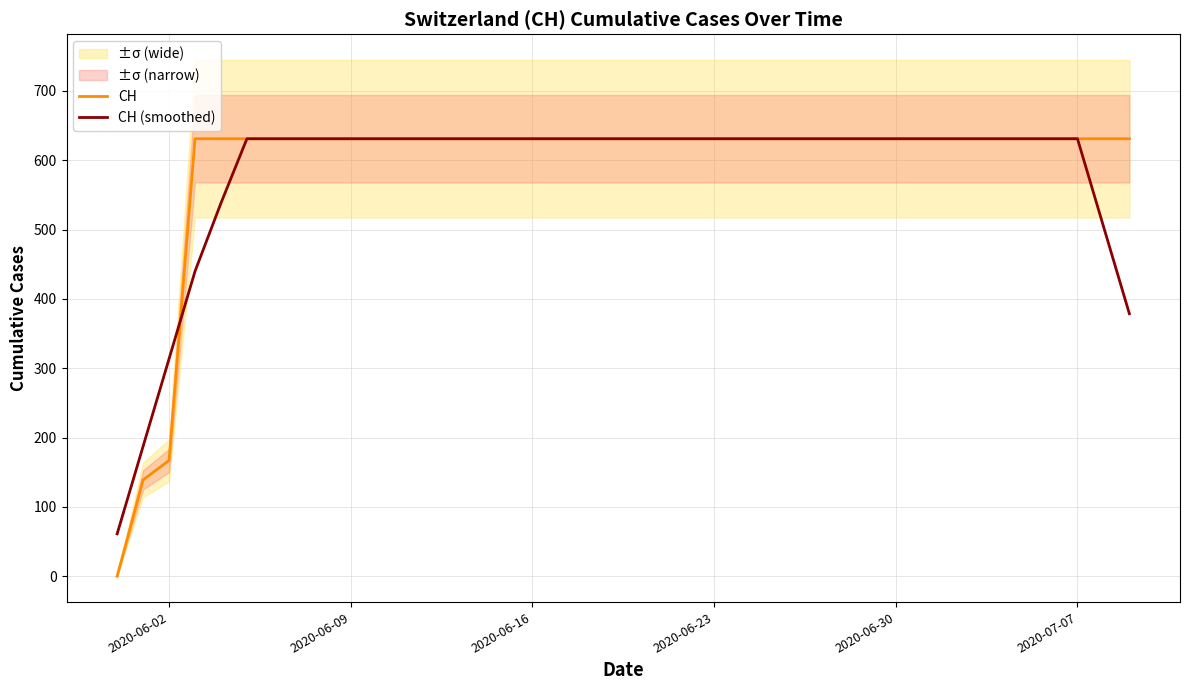

Read the CH (smoothed) value at 2020-06-09.

631.0